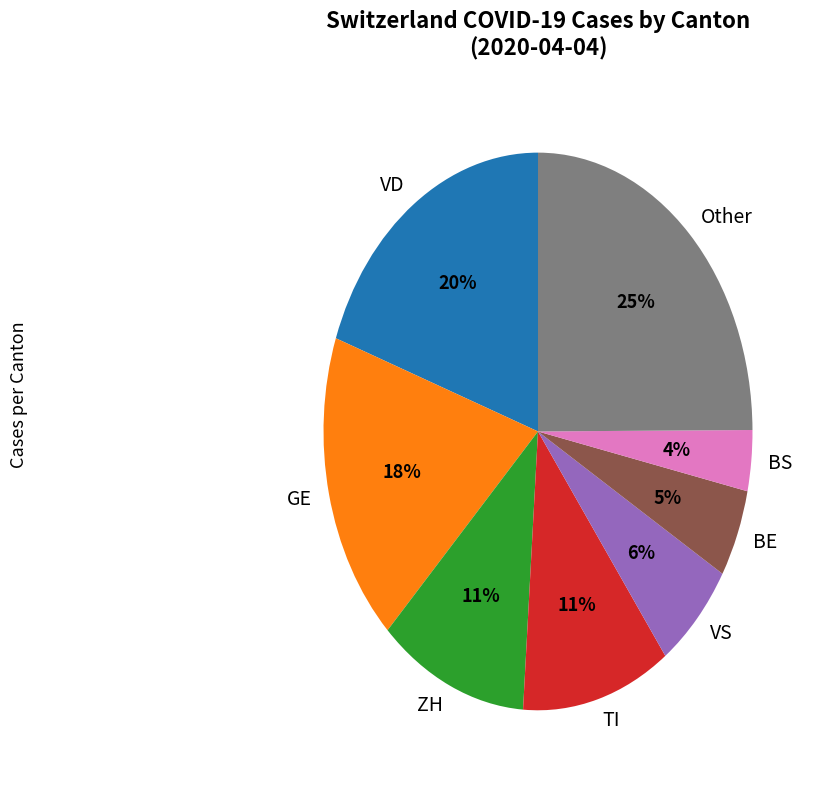

To the nearest percent, what portion does TI represent?

11%